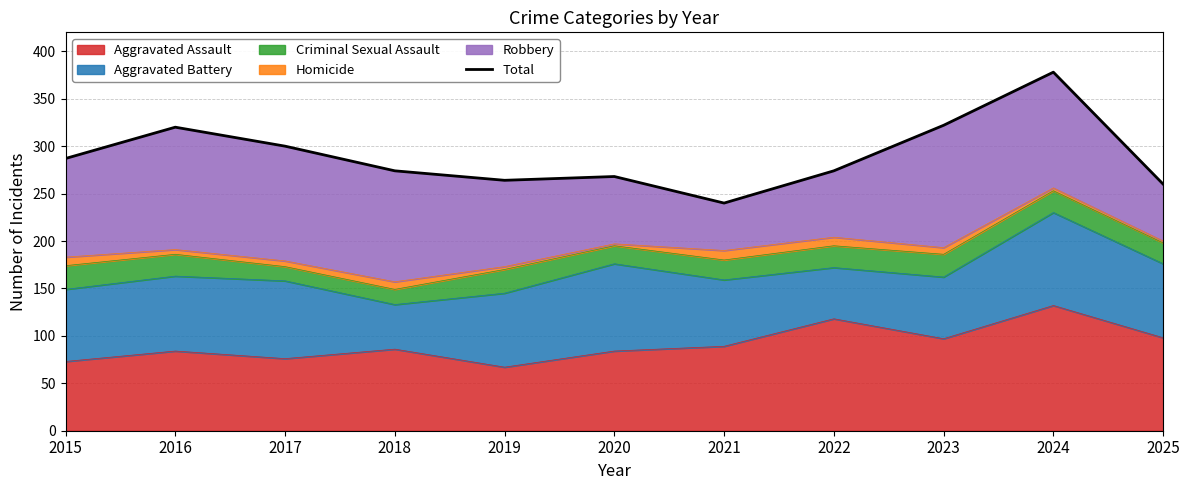

Rank the categories by value from highest to lowest.

2024, 2023, 2016, 2017, 2015, 2018, 2022, 2020, 2019, 2025, 2021